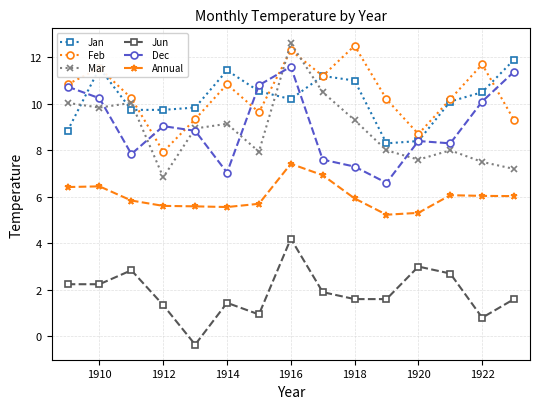

True or false: Annual has more than 0 points higher than both neighbors.

True